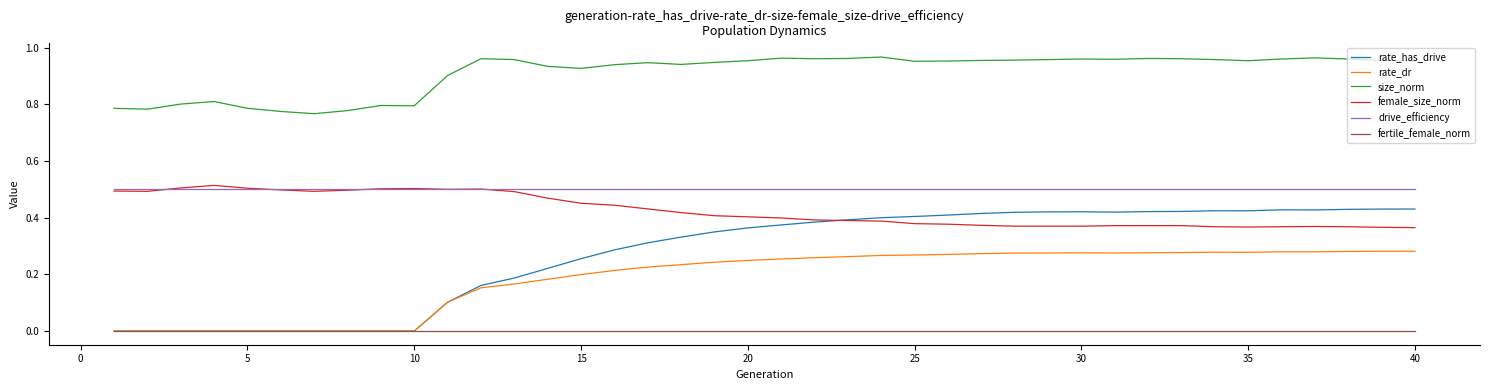

Which series has the widest spread of values?

rate_has_drive